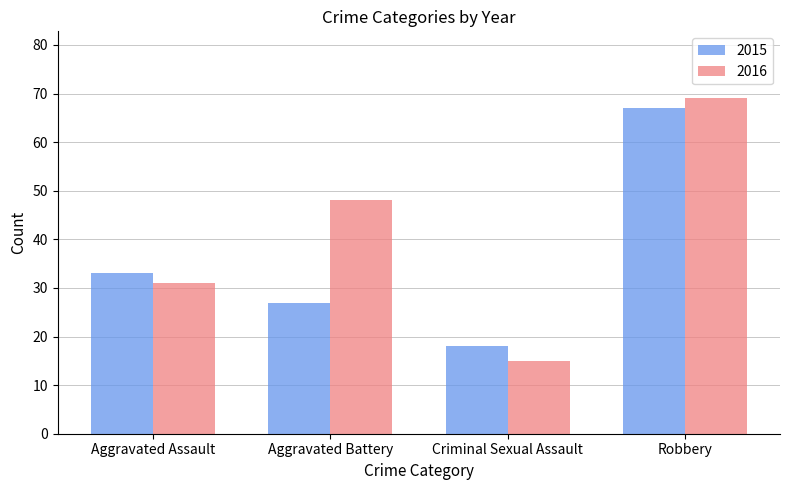

What is the sum of the 2016 values at Criminal Sexual Assault and Robbery?

84